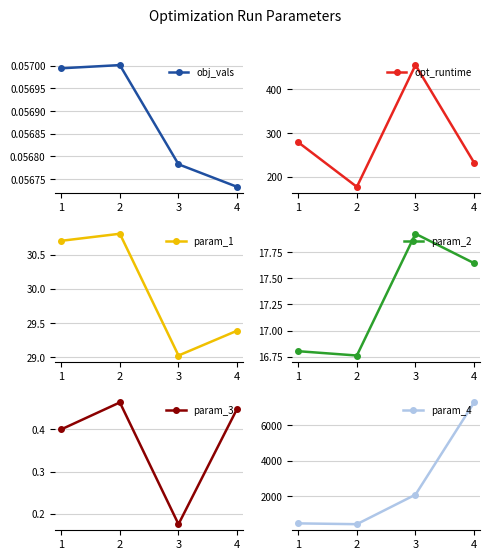

Rank the categories by param_2 value from lowest to highest.

2, 1, 4, 3